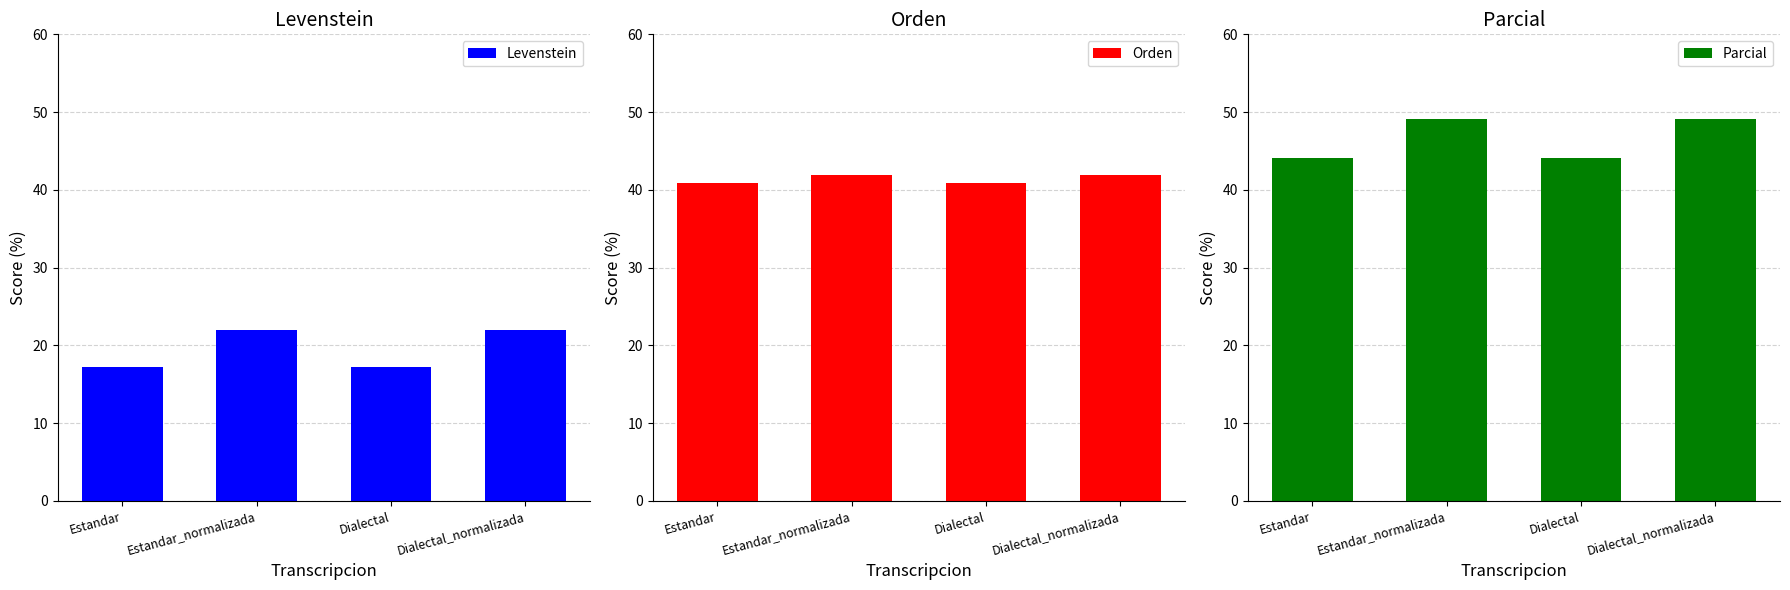

How many values in the Orden series are below 41?

2